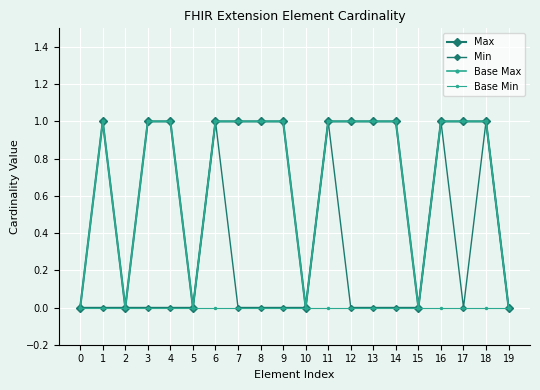

Reading right to left, extract all data points from this chart.

Max: 0	1	1	1	0	1	1	1	1	0	1	1	1	1	0	1	1	0	1	0
Min: 0	1	0	1	0	0	0	0	1	0	0	0	0	1	0	0	0	0	0	0
Base Max: 0	1	1	1	0	1	1	1	1	0	1	1	1	1	0	1	1	0	1	0
Base Min: 0	0	0	0	0	0	0	0	0	0	0	0	0	0	0	0	0	0	0	0